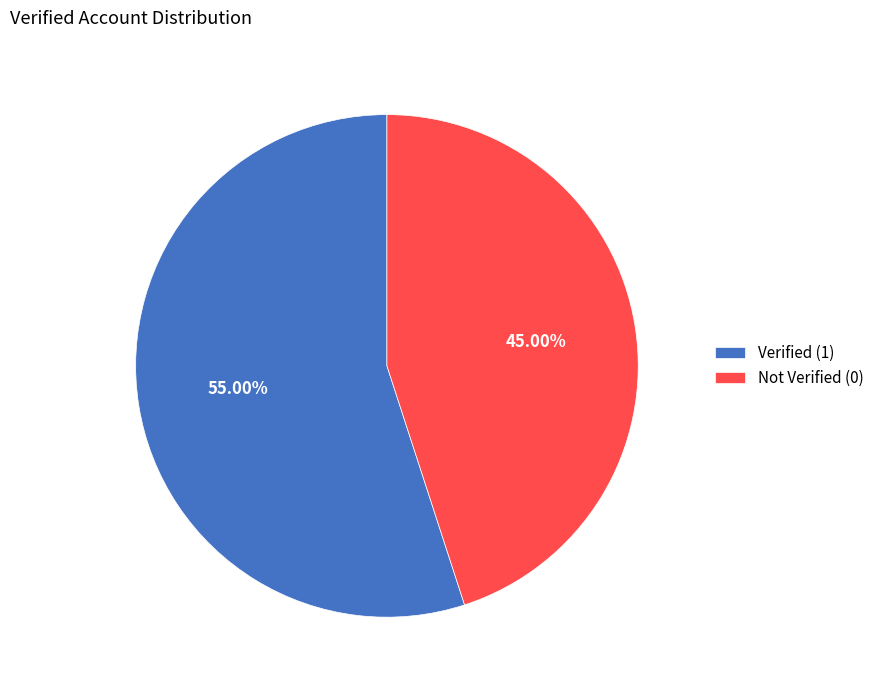

To the nearest percent, what percentage of the pie is Verified (1)?

55%